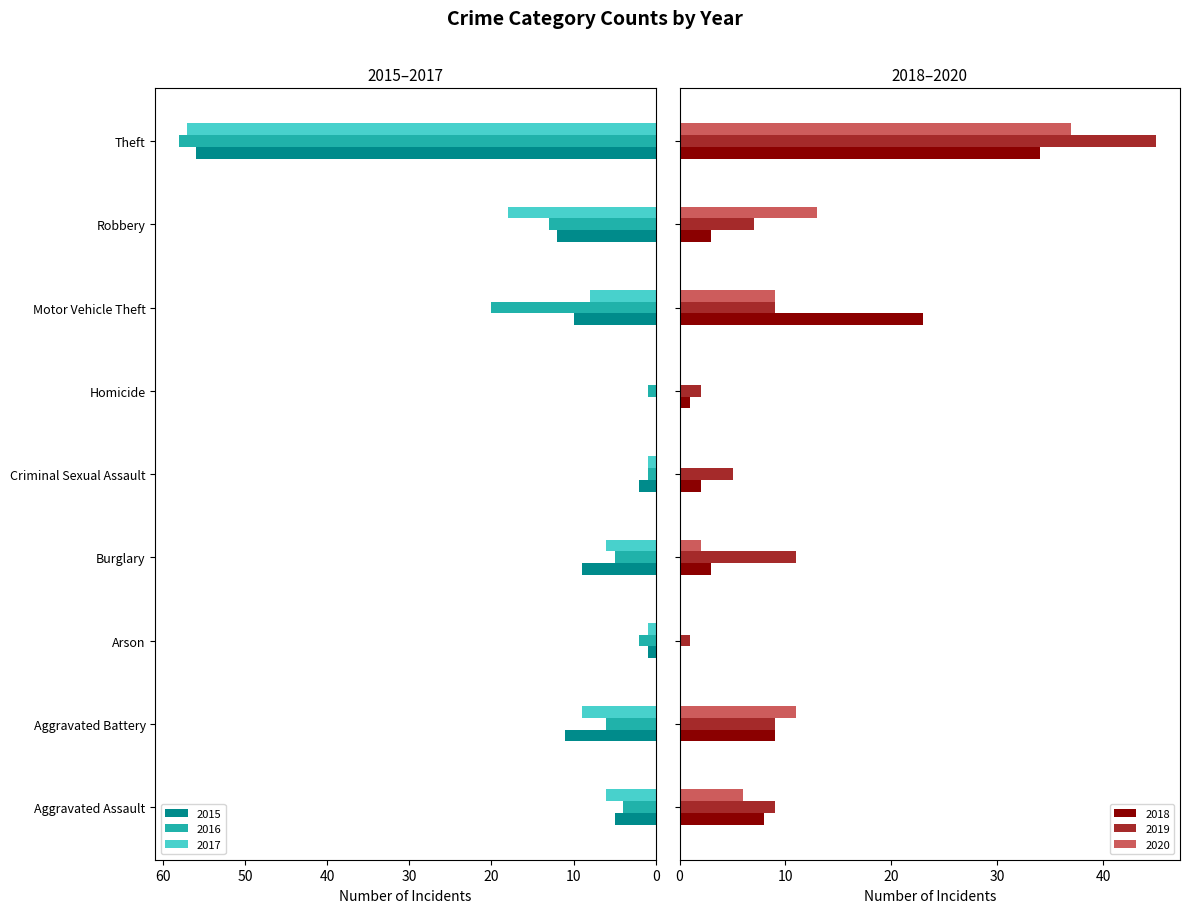

At Arson, list the series in order from largest to smallest.

2016, 2015, 2017, 2019, 2018, 2020